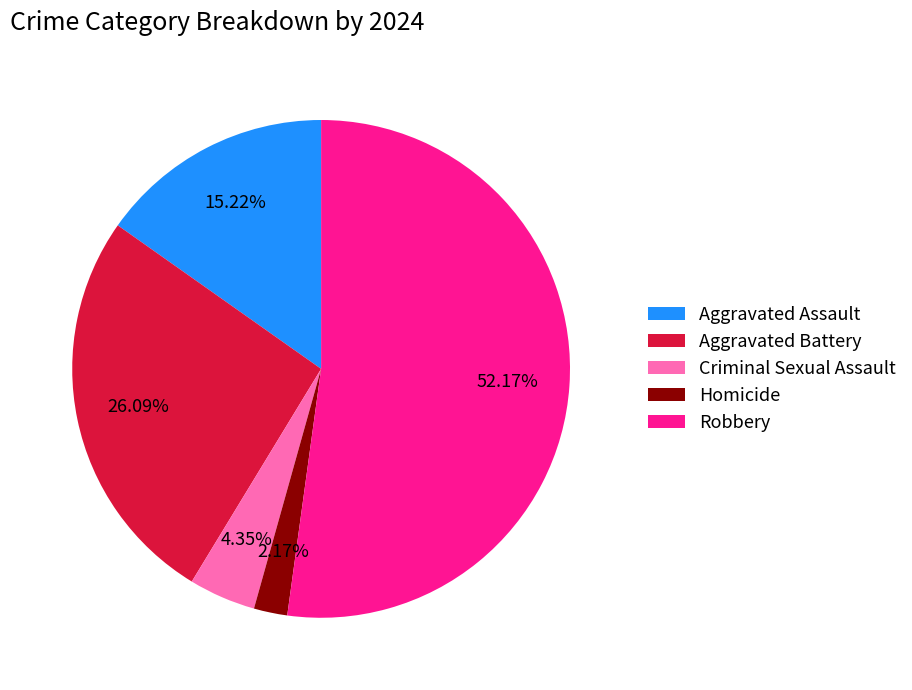

How much of the chart is everything except Robbery?

47.8%